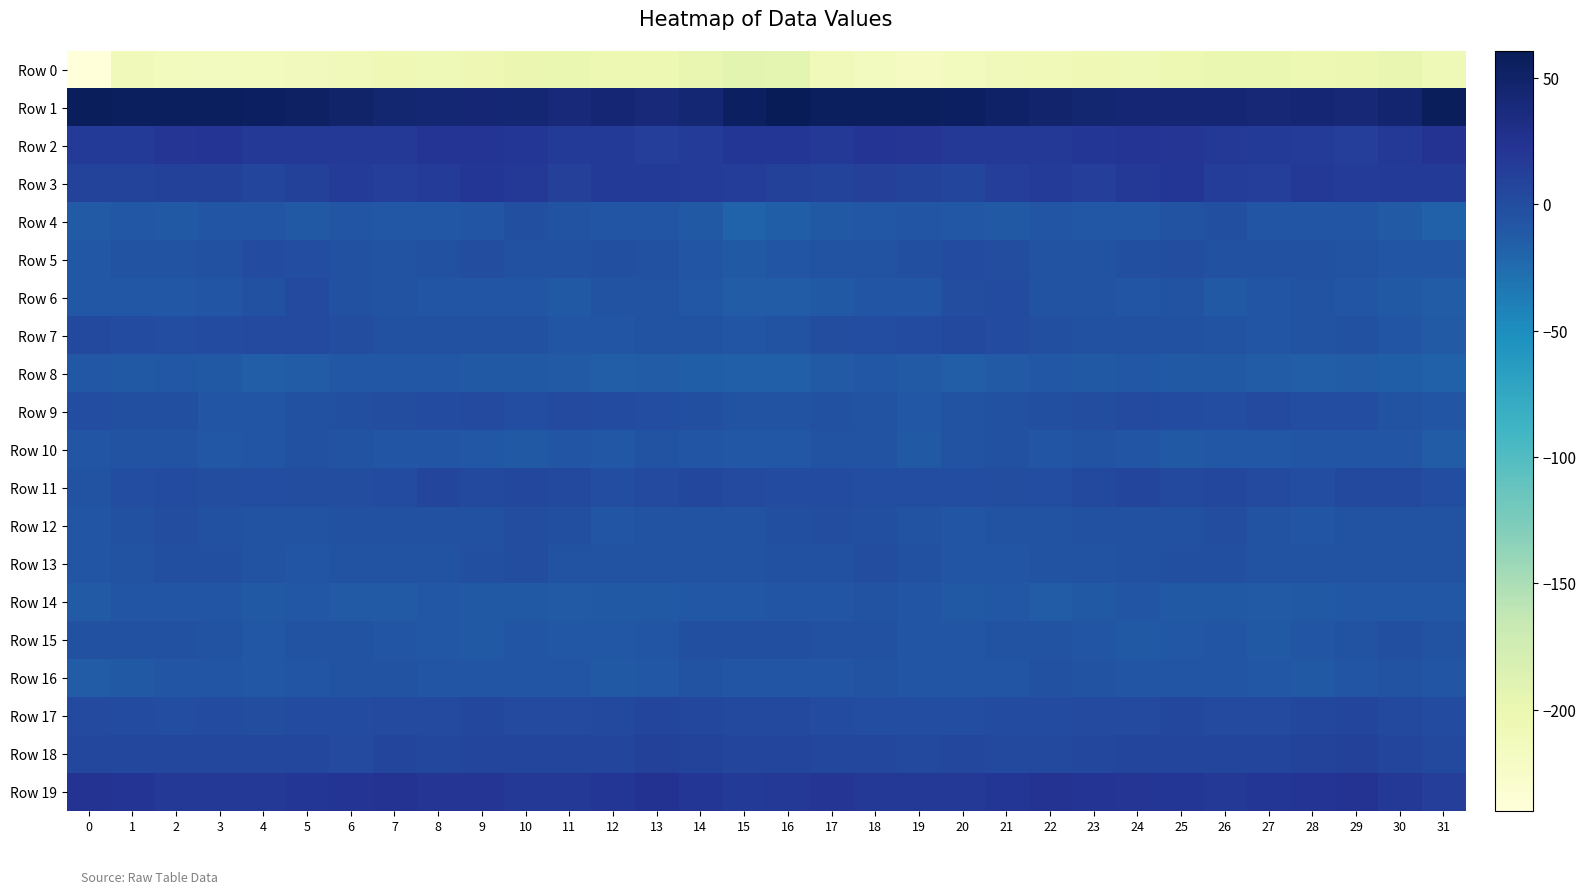

What is the minimum value shown in the chart?

-240.2